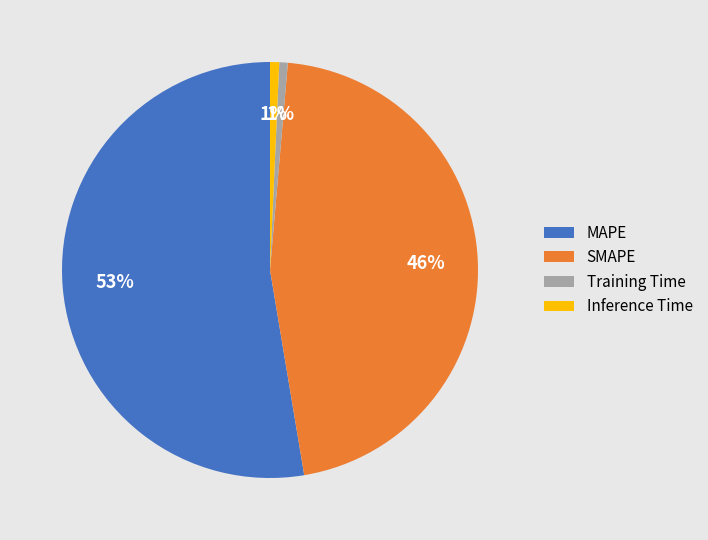

The Training Time slice represents 11% of the pie. True or false?

False